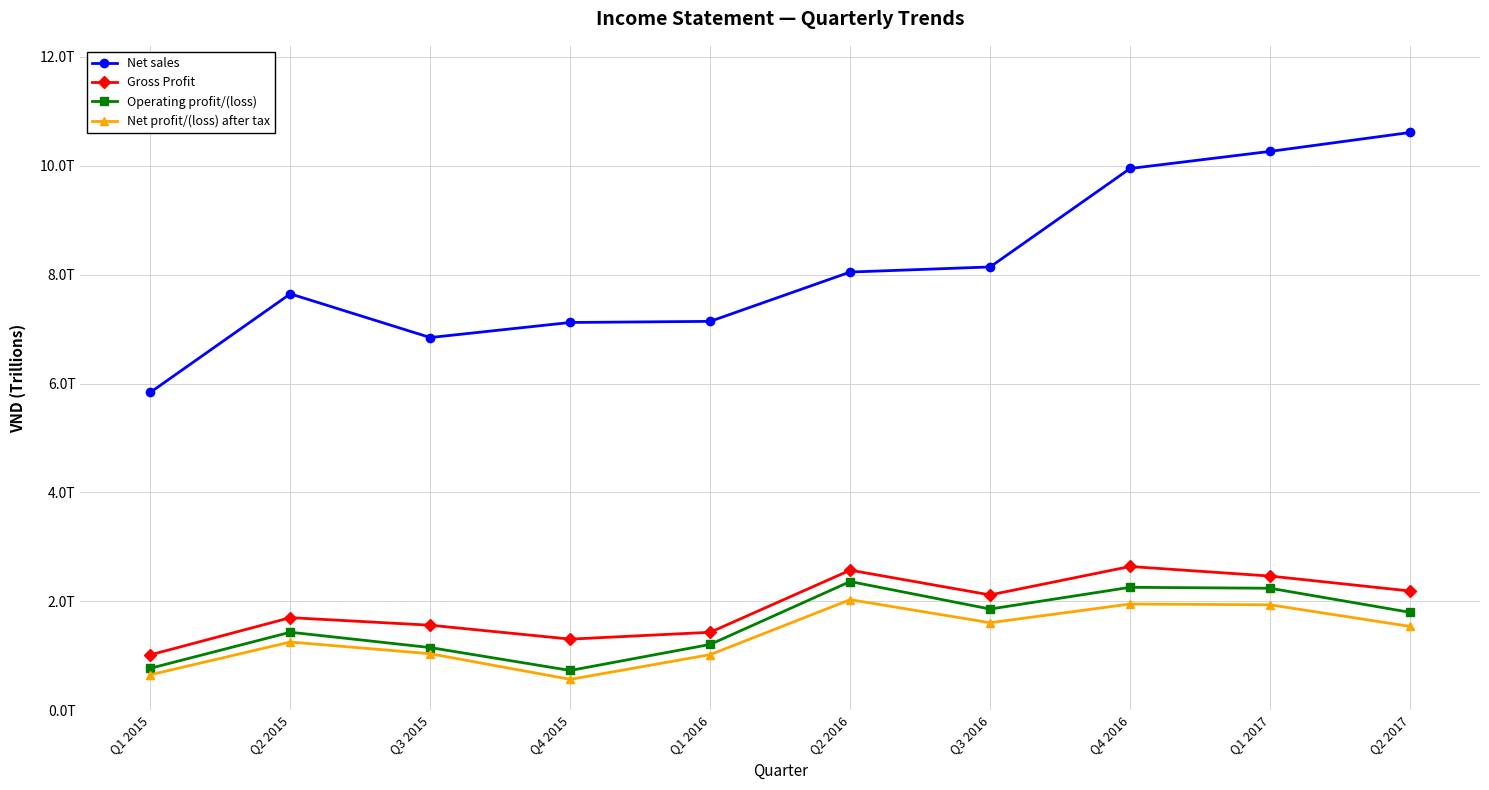

True or false: Operating profit/(loss) and Net profit/(loss) after tax intersect in this chart.

False